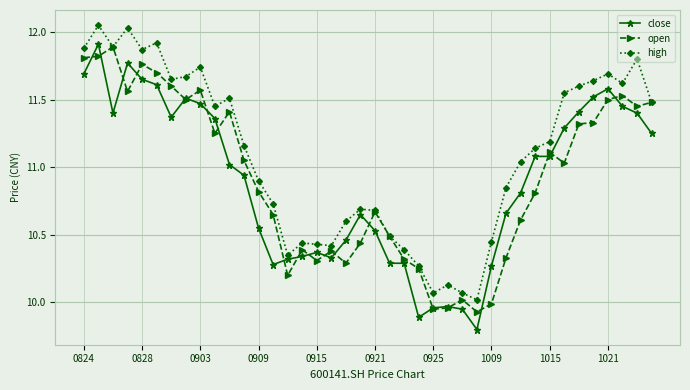

Count the number of data series in this chart.

3